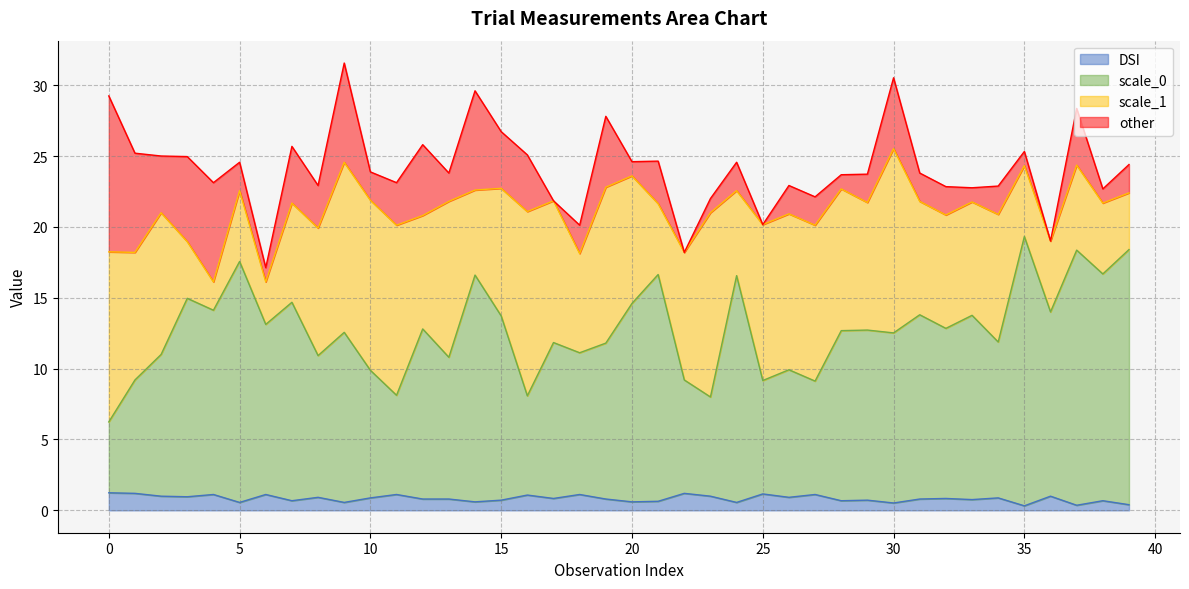

What are all the series names shown in the legend?

DSI, scale_0, scale_1, other